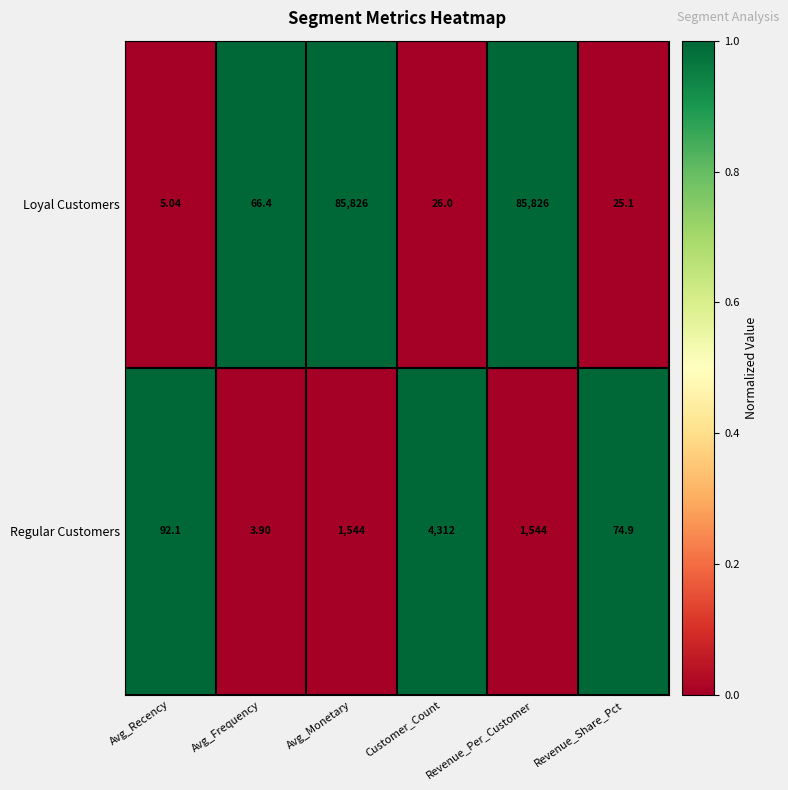

Count the number of data series in this chart.

2